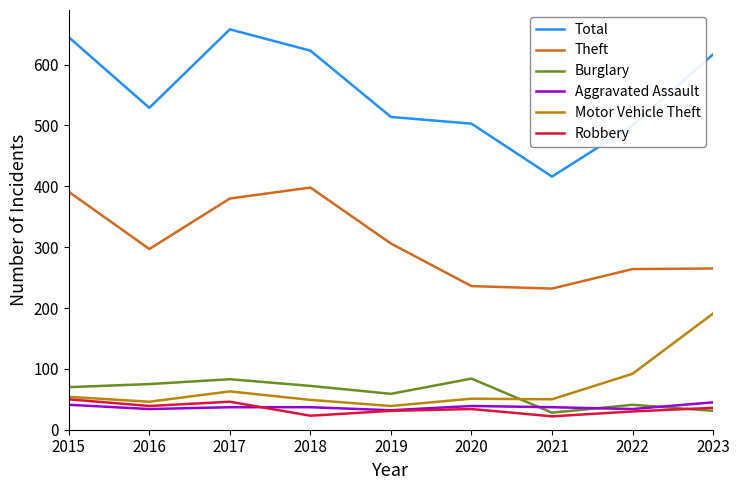

How many lines are shown in the chart?

6